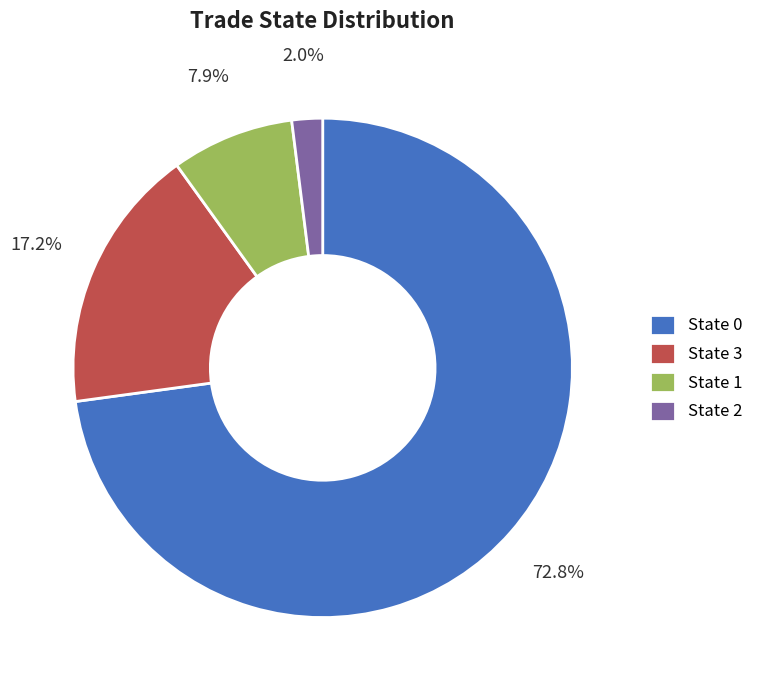

To the nearest percent, what is the average slice percentage?

25%